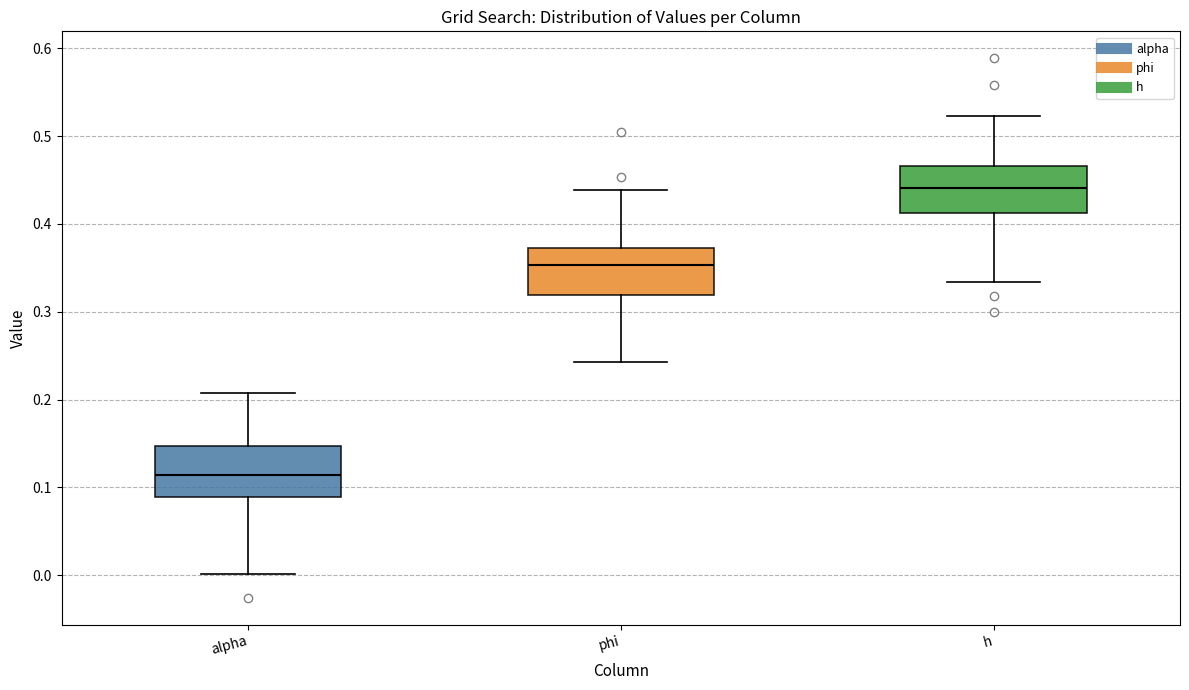

Reading left to right, transcribe this box plot: for each box, give where its median line is, the range the box spans, and where its two whiskers end, as read against the y-axis. The values are not printed on the chart, so give them approximately, as read against the axis.

alpha: median 0.11, box 0.09 to 0.15, whiskers 0.00 to 0.21
phi: median 0.35, box 0.32 to 0.37, whiskers 0.24 to 0.44
h: median 0.44, box 0.41 to 0.47, whiskers 0.33 to 0.52